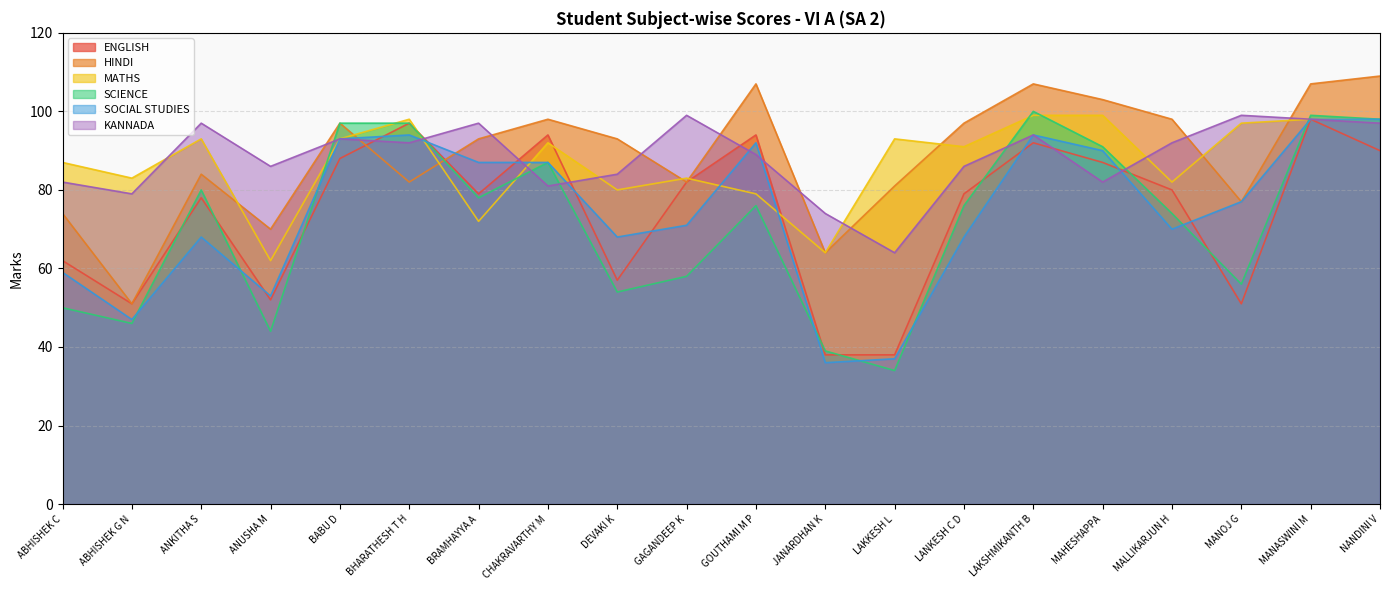

How many lines are shown in the chart?

6